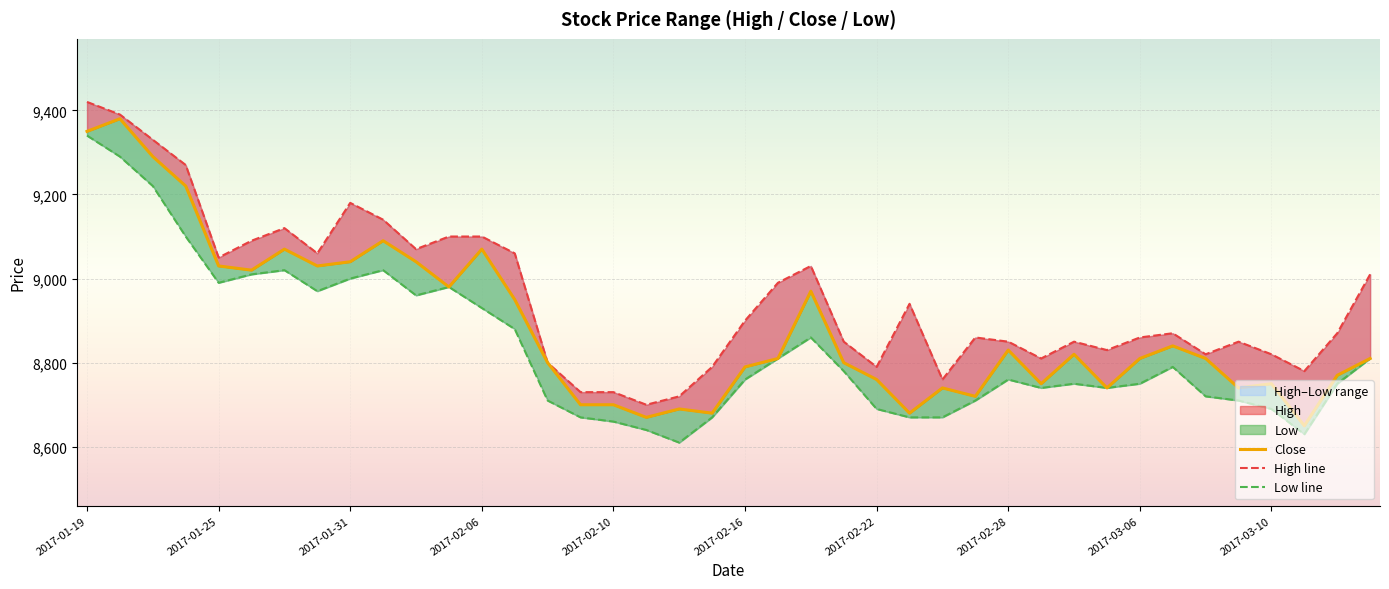

Which series has the widest spread of values?

Close